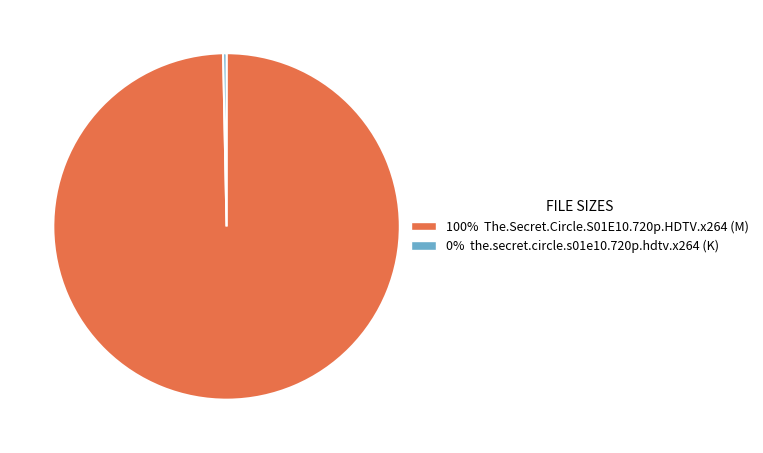

Is there a majority slice in this chart?

Yes